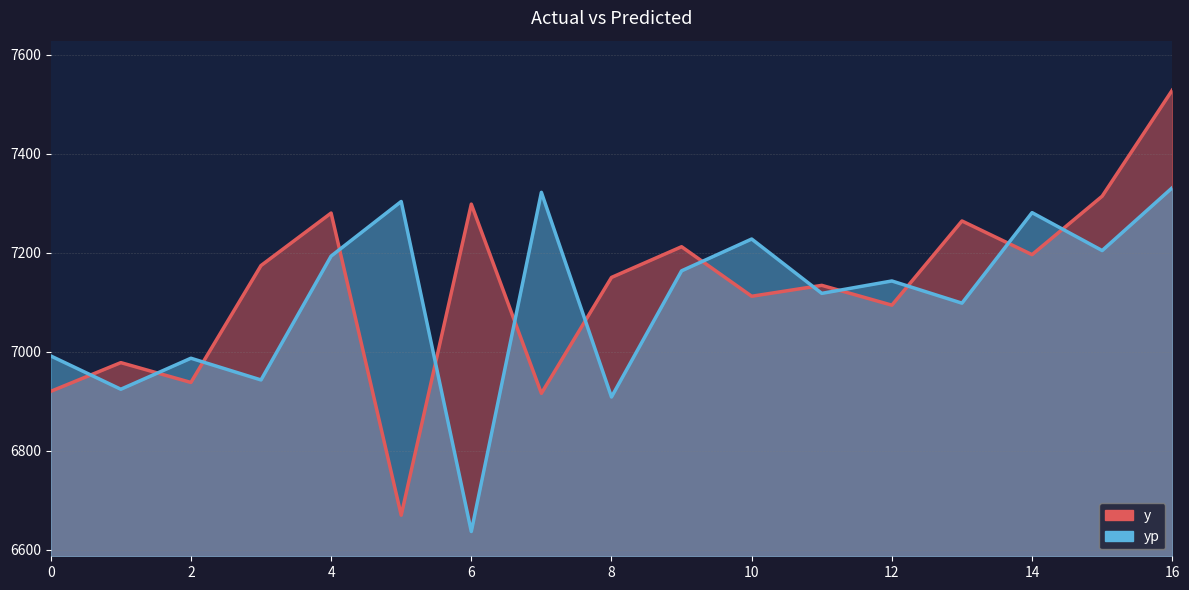

What is the difference between the second highest and second lowest values in the y series?

398.0